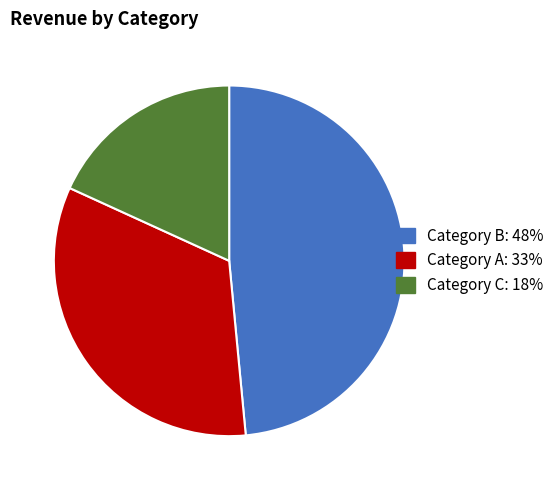

Rank the categories by value from lowest to highest.

Category C, Category A, Category B